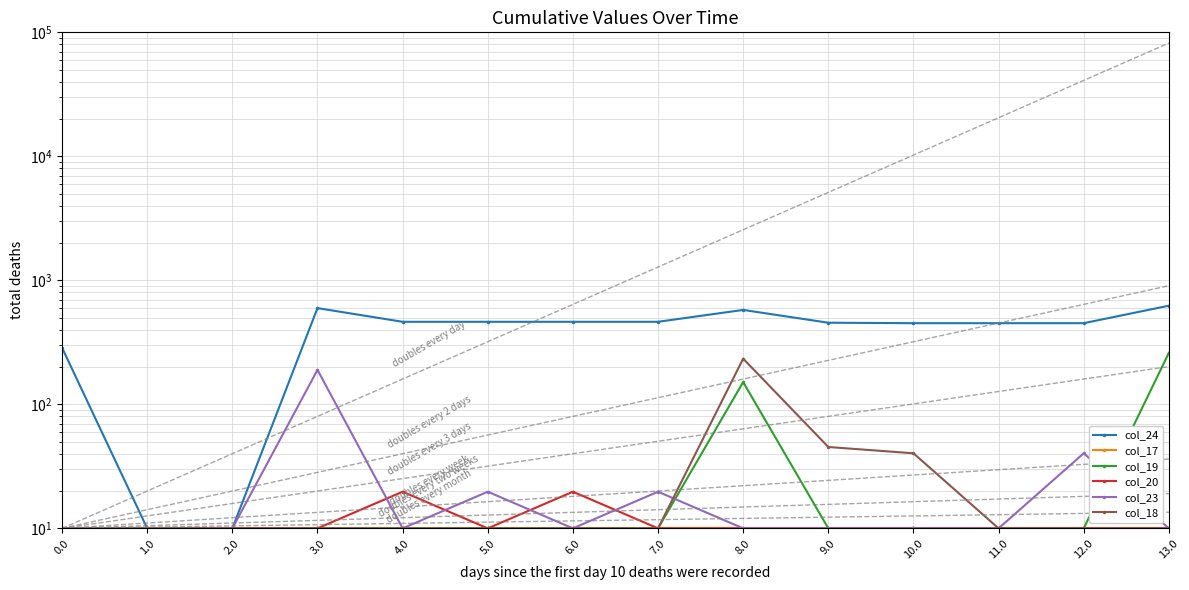

How many data points in col_24 are above 463?

7